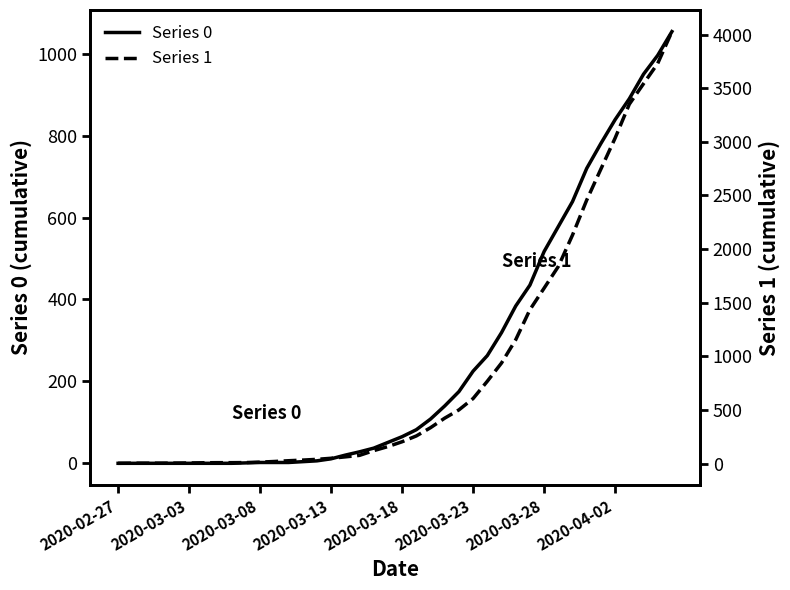

Rank the series by their average value, from highest to lowest.

Series 1, Series 0